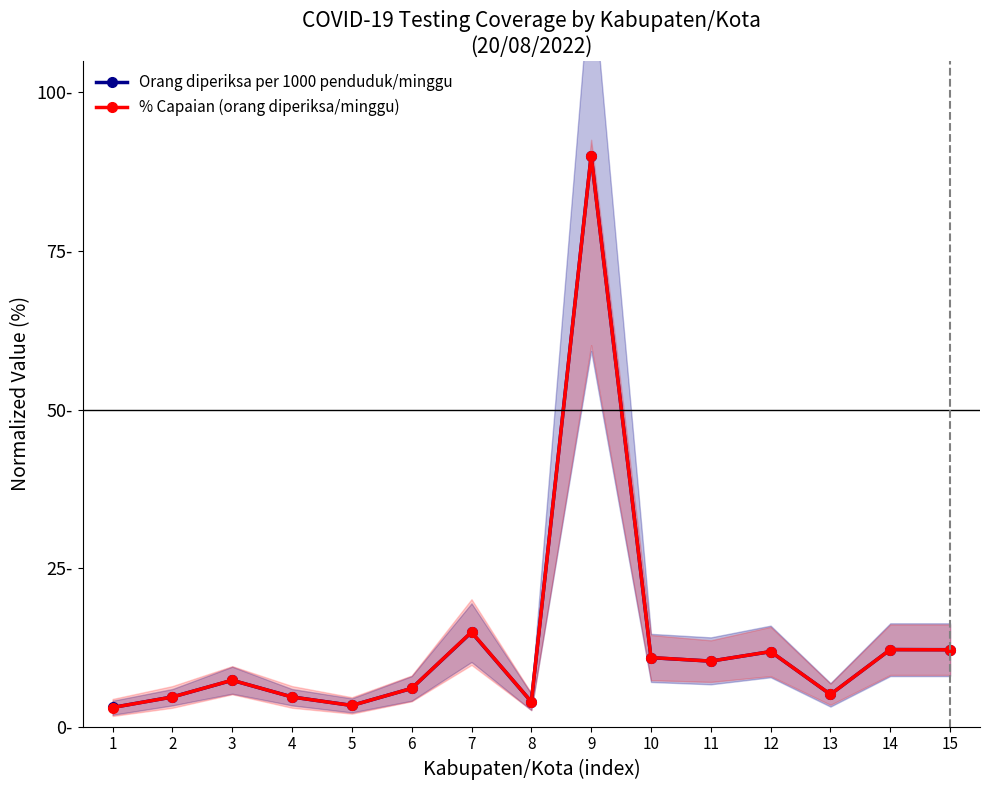

What is the value of the Orang diperiksa per 1000 penduduk/minggu point at the 9th from the left?

90.0